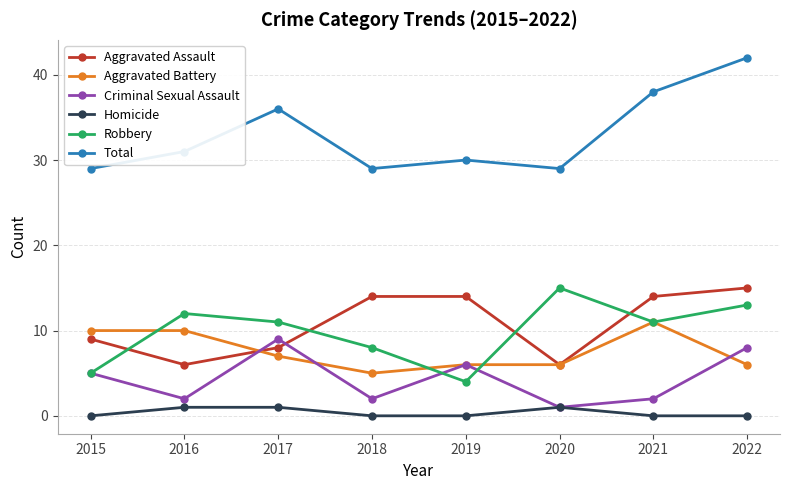

The Aggravated Battery series shows 5 at 2018. True or false?

True